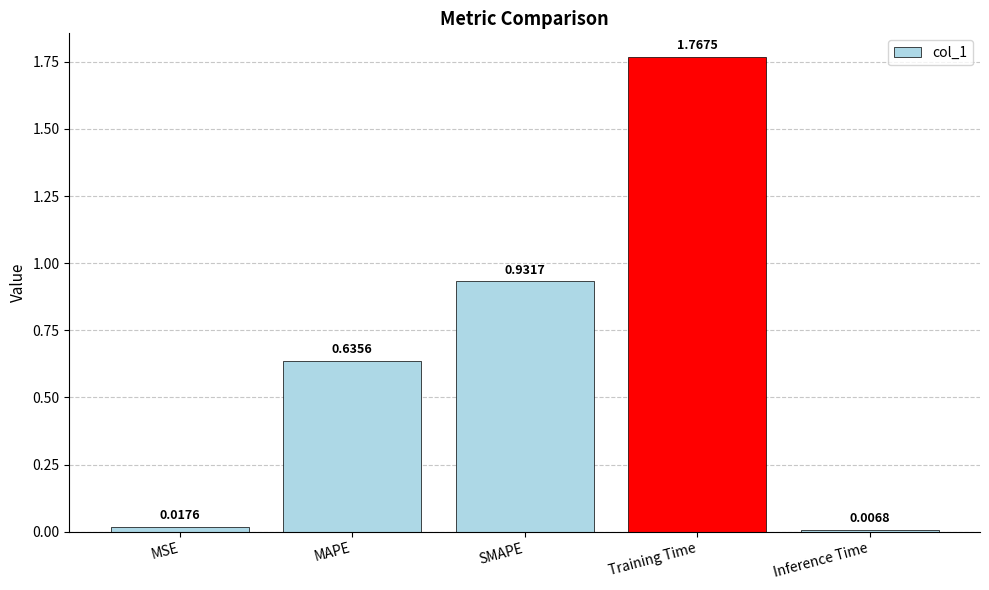

Rank the categories by value from lowest to highest.

Inference Time, MSE, MAPE, SMAPE, Training Time